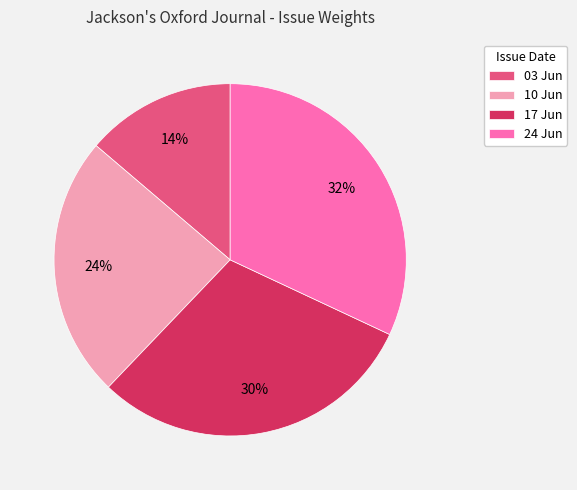

Which has a higher value, 03 Jun or 17 Jun?

17 Jun